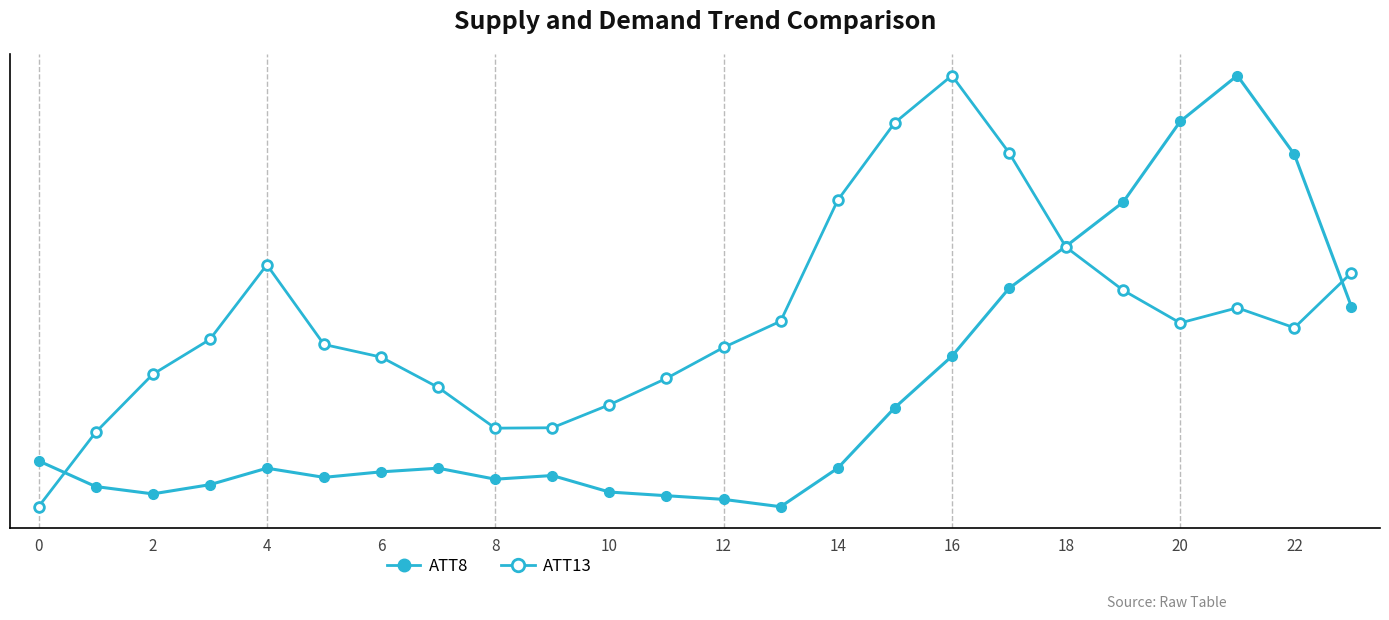

Is it true that ATT8 equals 38235.5 at 17?

False